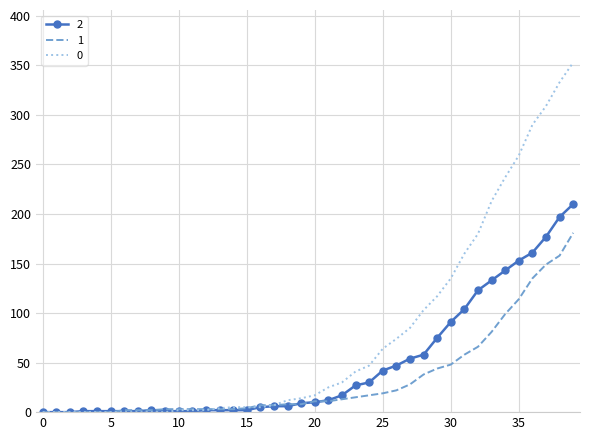

What is the maximum value shown in the chart?

353